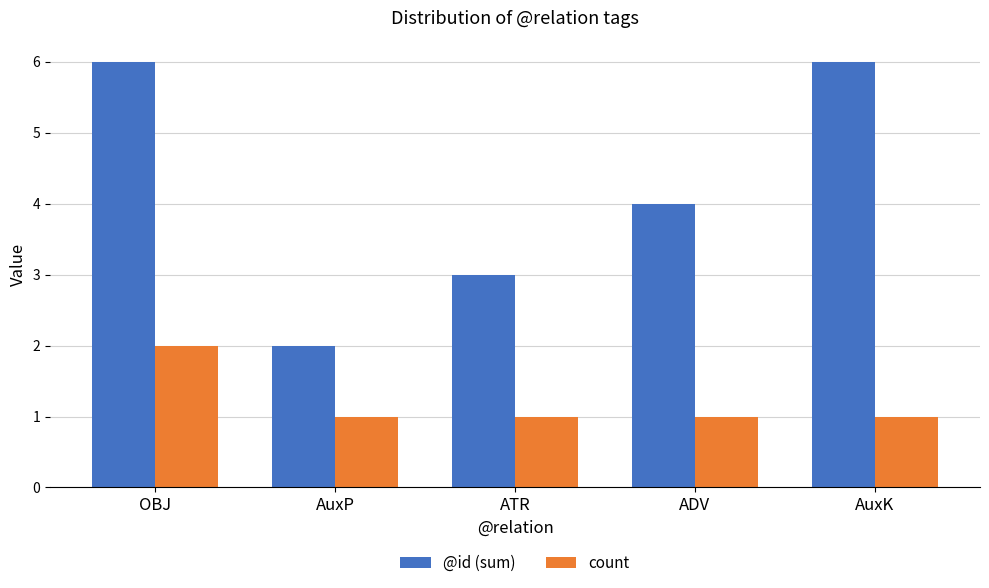

What is the maximum value shown in the chart?

6